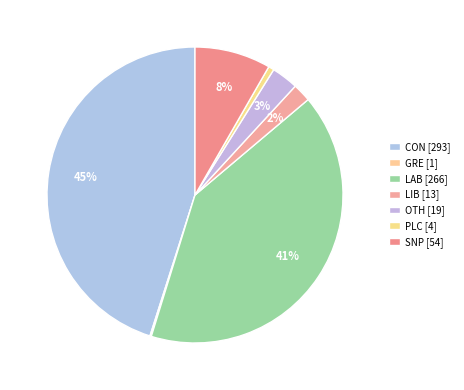

How many segments does this pie chart have?

7